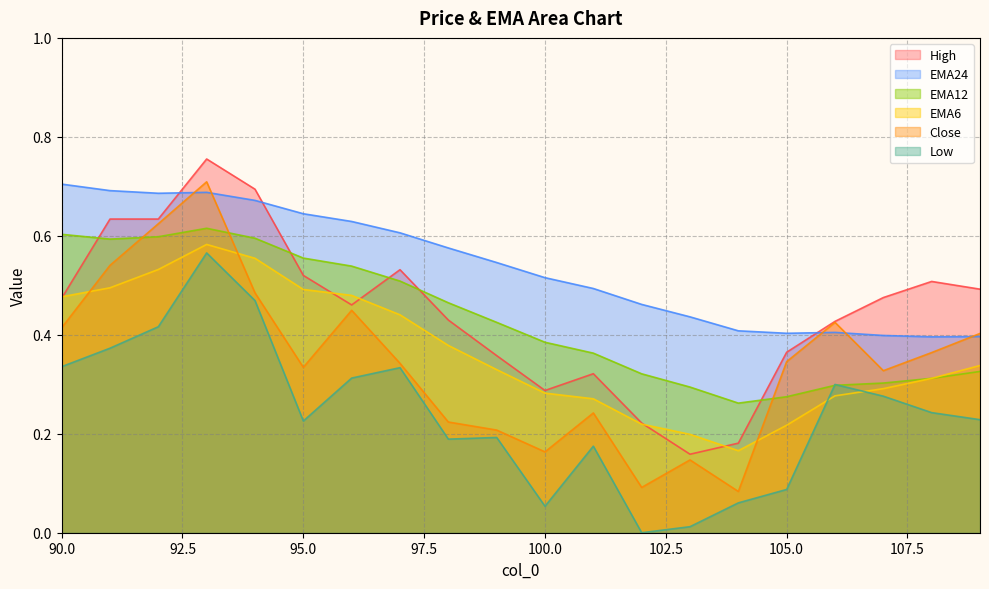

List the labels in order of Close value, largest first.

93, 92, 91, 94, 96, 106, 90, 109, 108, 105, 97, 95, 107, 101, 98, 99, 100, 103, 102, 104